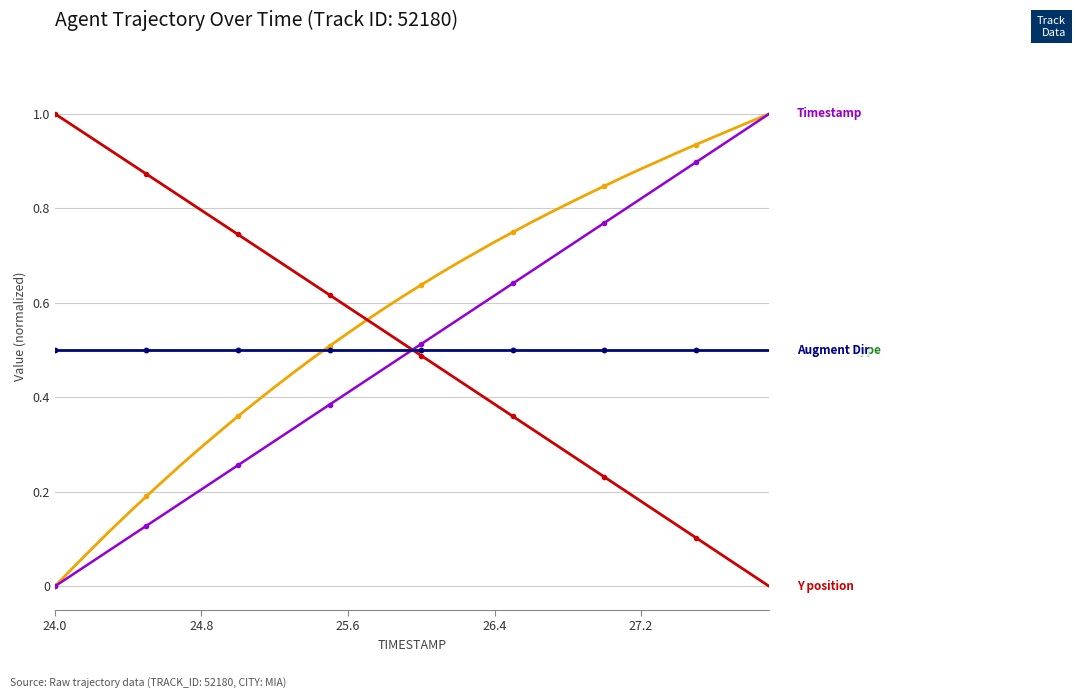

Is this an area chart (filled region under the line)?

No